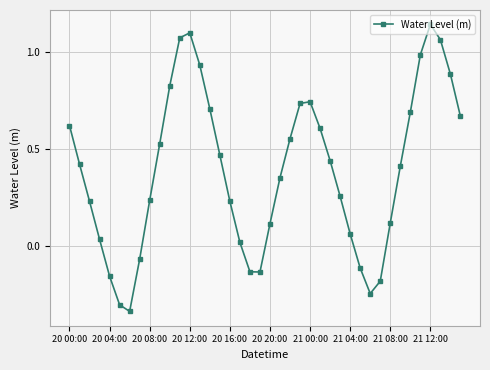

True or false: there are more than 0 points higher than both neighbors.

True